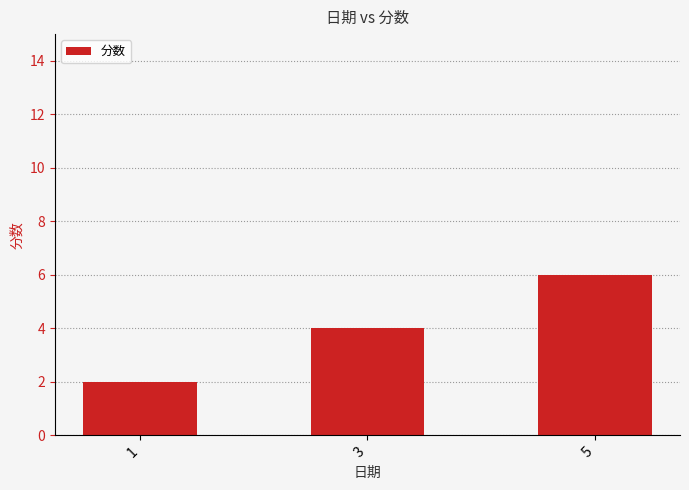

Which label corresponds to the largest value in the chart?

5